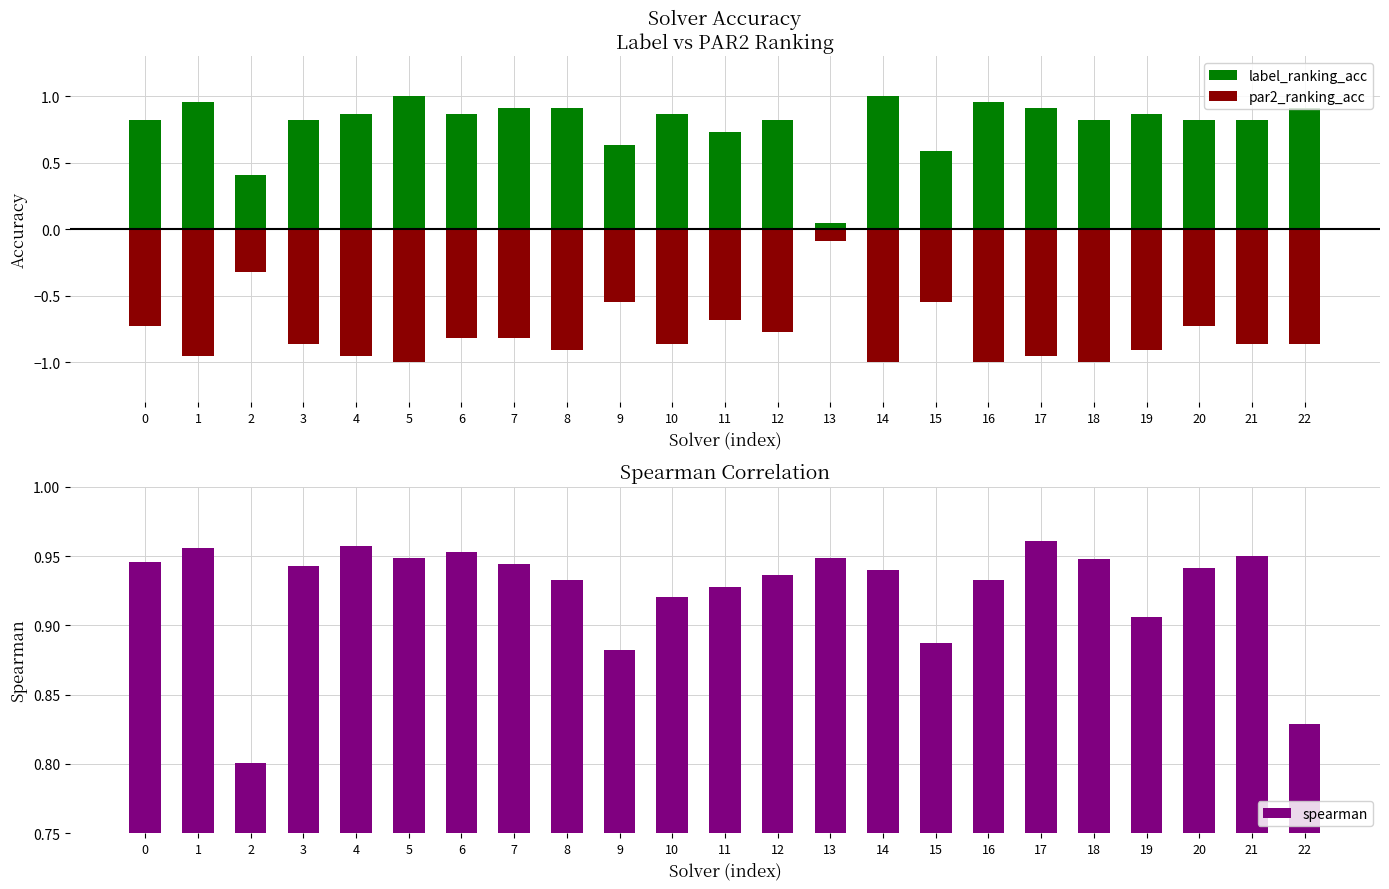

Where is label_ranking_acc nearest to the value 0?

13